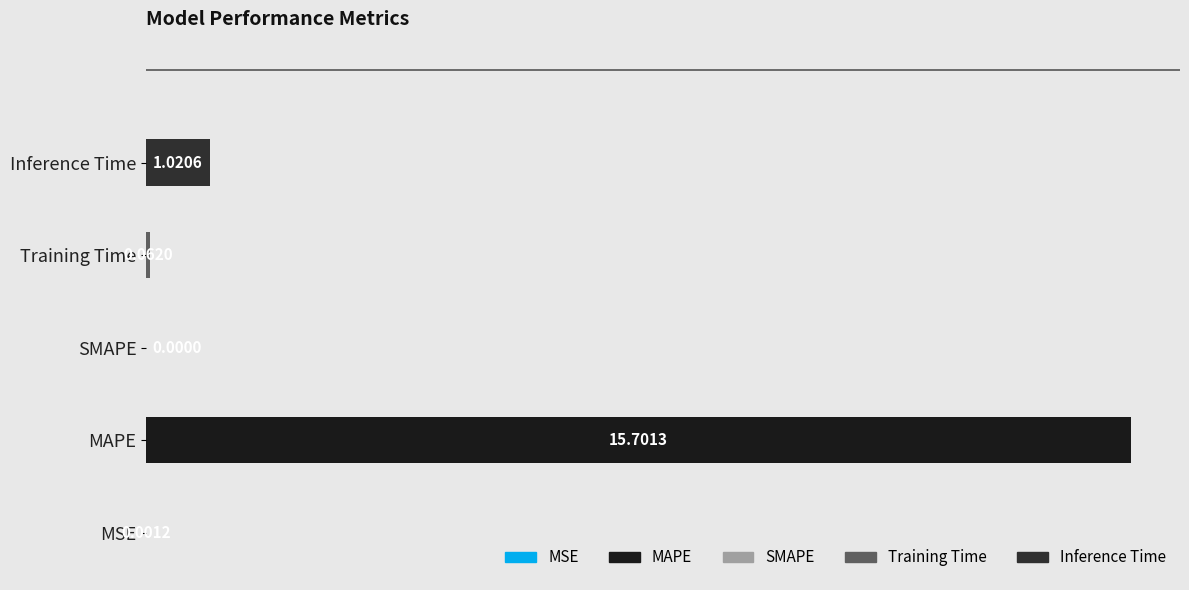

At which label is the value closest to 7?

Inference Time